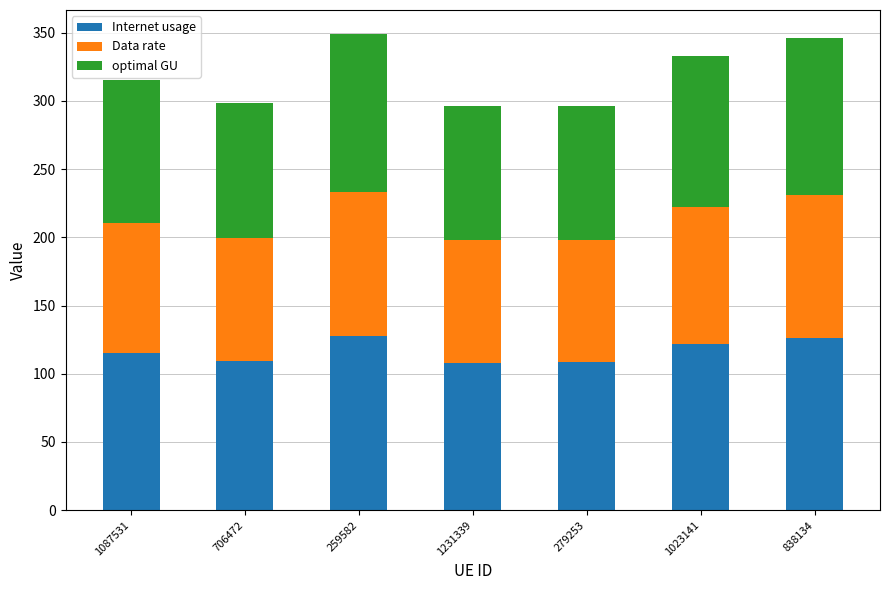

What is the highest value of the Internet usage series?

127.6